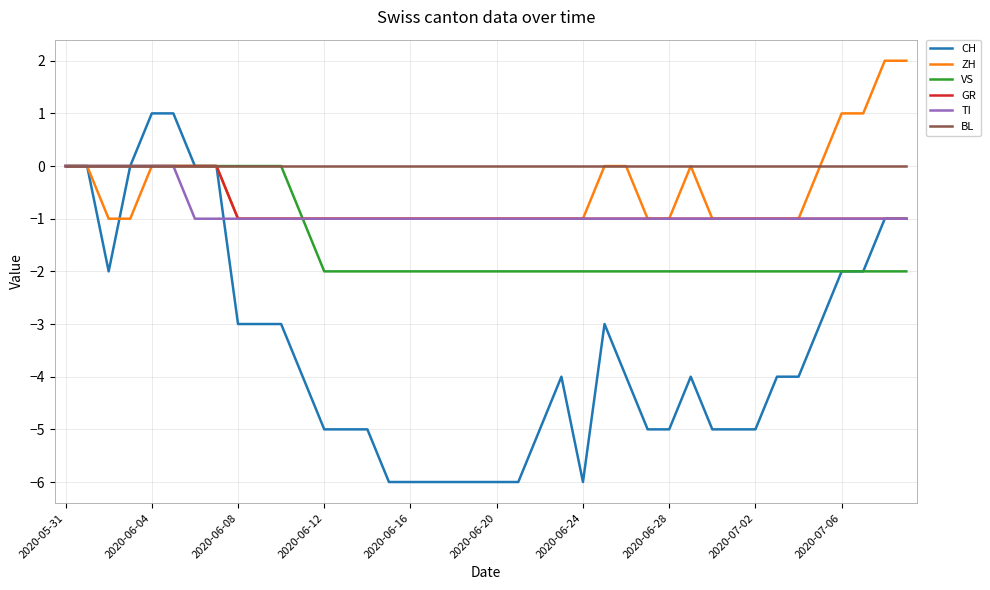

How many series are shown in this chart?

6